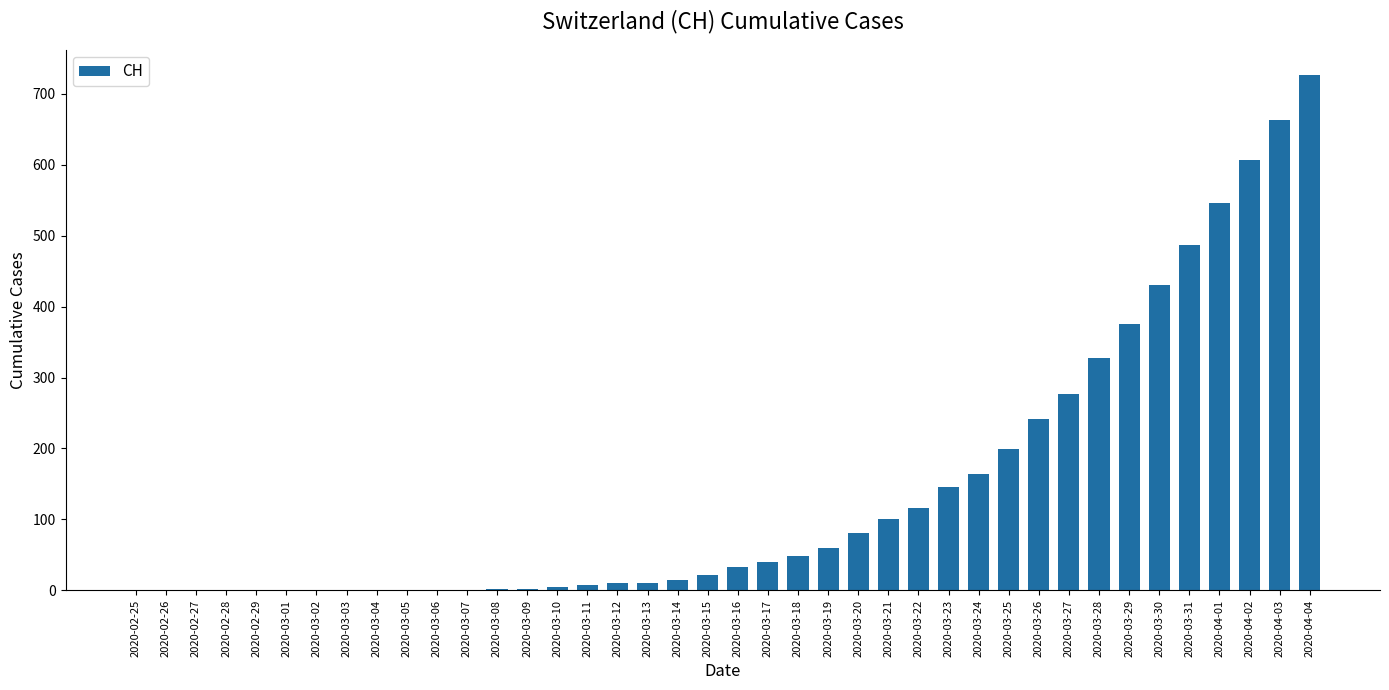

True or false: the data shows 254 at 2020-03-23.

False